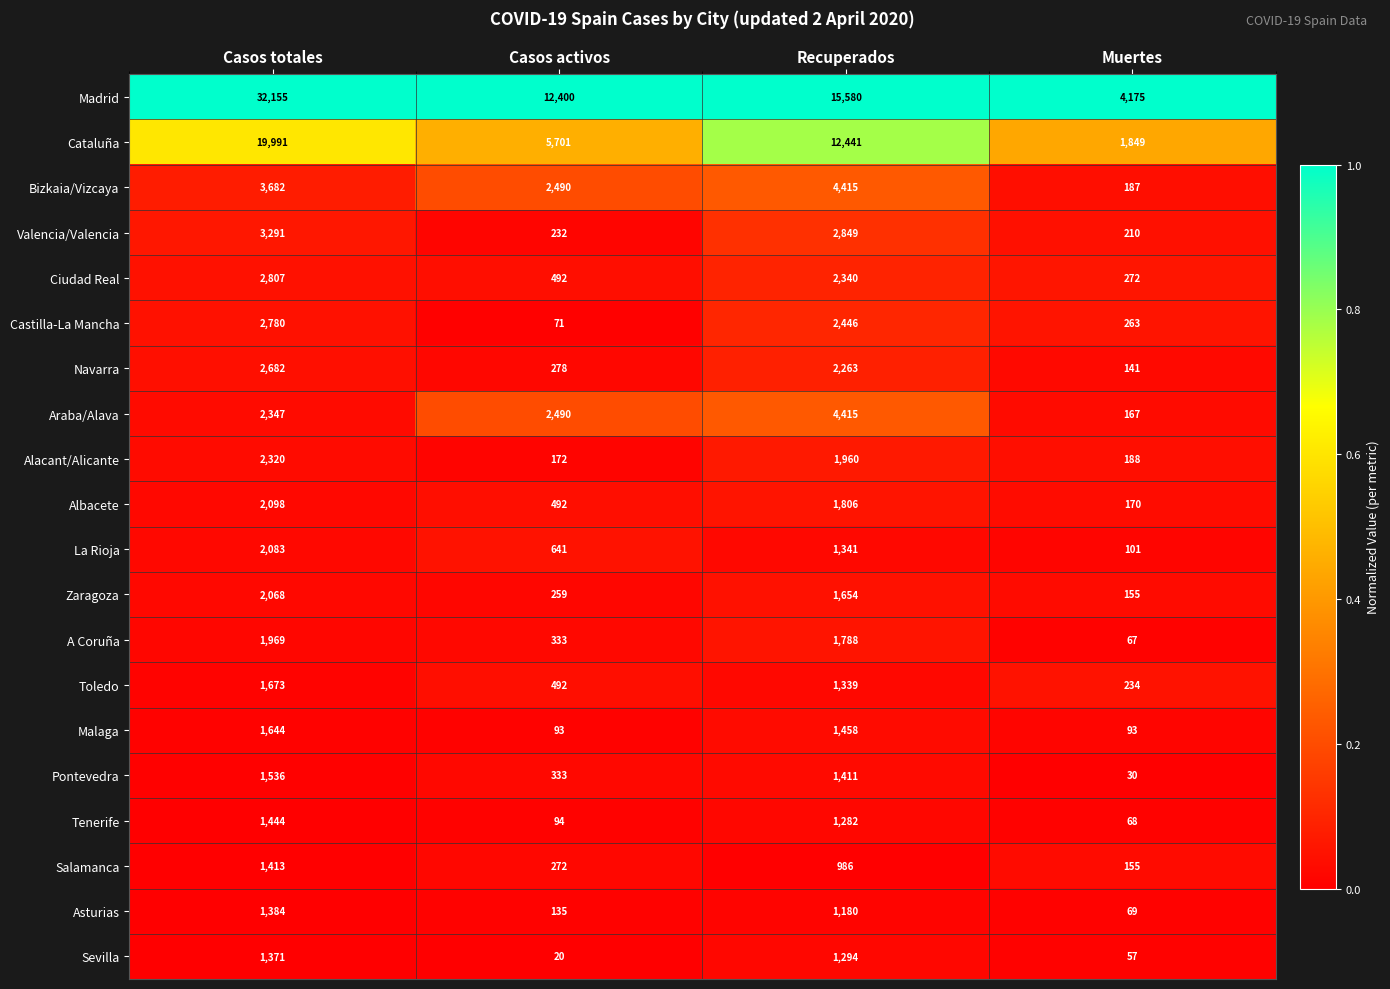

Which series has the largest total across all categories?

Madrid